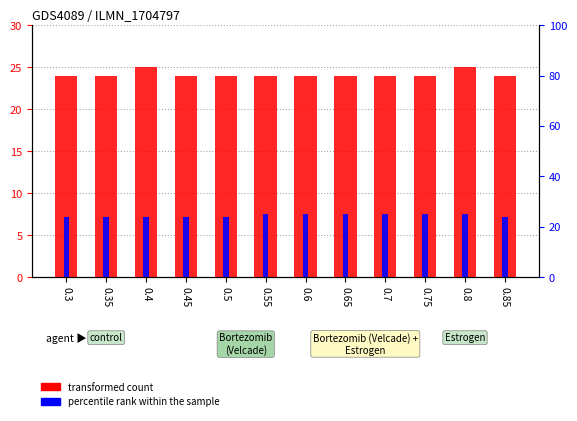

How many distinct data groups are displayed?

2